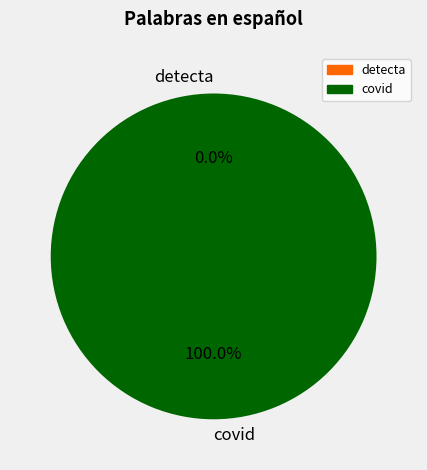

To the nearest percent, what is the difference between the covid and detecta slice percentages?

100%